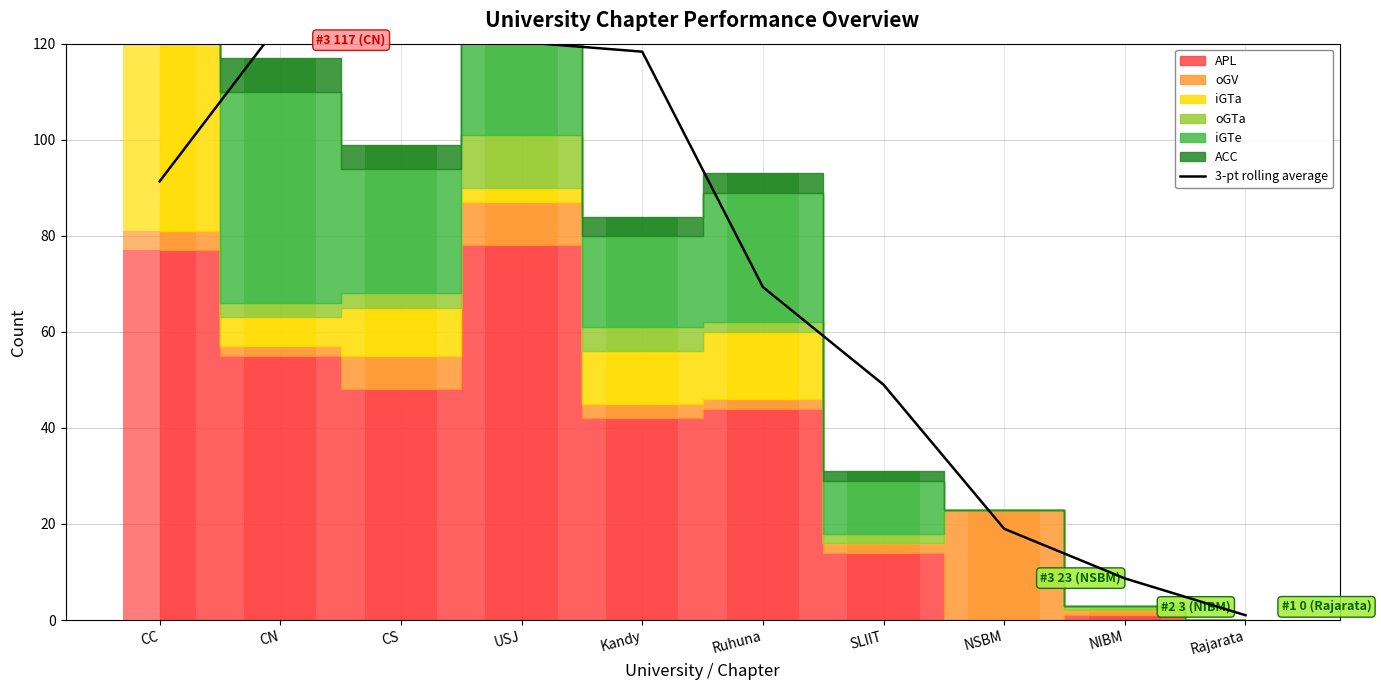

True or false: the data shows 118.3 at Kandy.

True